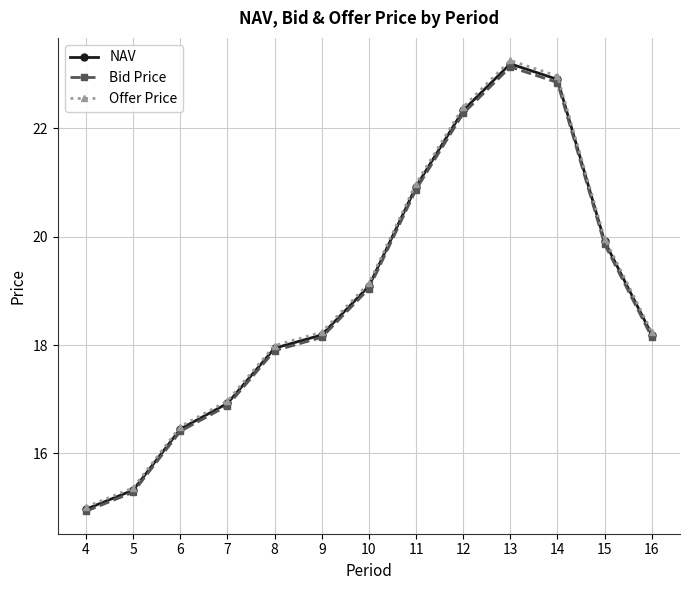

Where is the first local maximum for NAV?

13